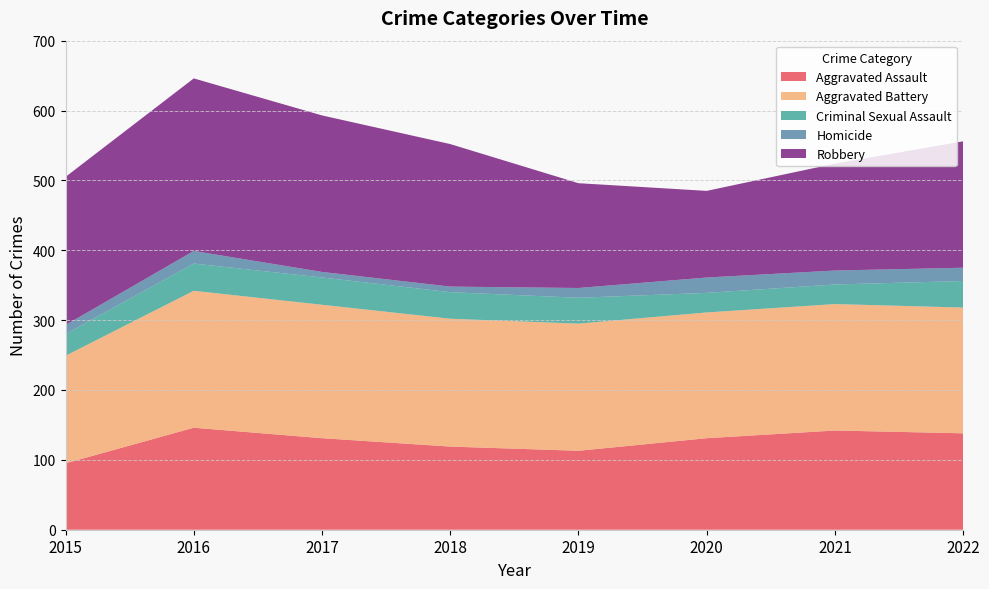

Reading right to left, list all the values displayed in this chart.

Aggravated Assault: 2022=138	2021=142	2020=131	2019=113	2018=119	2017=131	2016=146	2015=95
Aggravated Battery: 2022=180	2021=181	2020=180	2019=182	2018=183	2017=191	2016=196	2015=154
Criminal Sexual Assault: 2022=38	2021=28	2020=28	2019=37	2018=38	2017=39	2016=39	2015=31
Homicide: 2022=19	2021=20	2020=22	2019=14	2018=8	2017=8	2016=18	2015=13
Robbery: 2022=181	2021=153	2020=124	2019=150	2018=204	2017=224	2016=247	2015=212